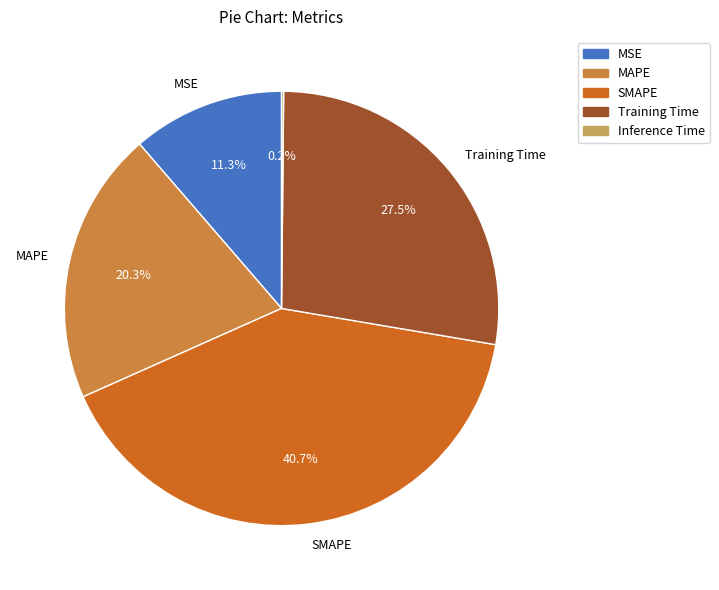

Which has a higher value, MSE or MAPE?

MAPE